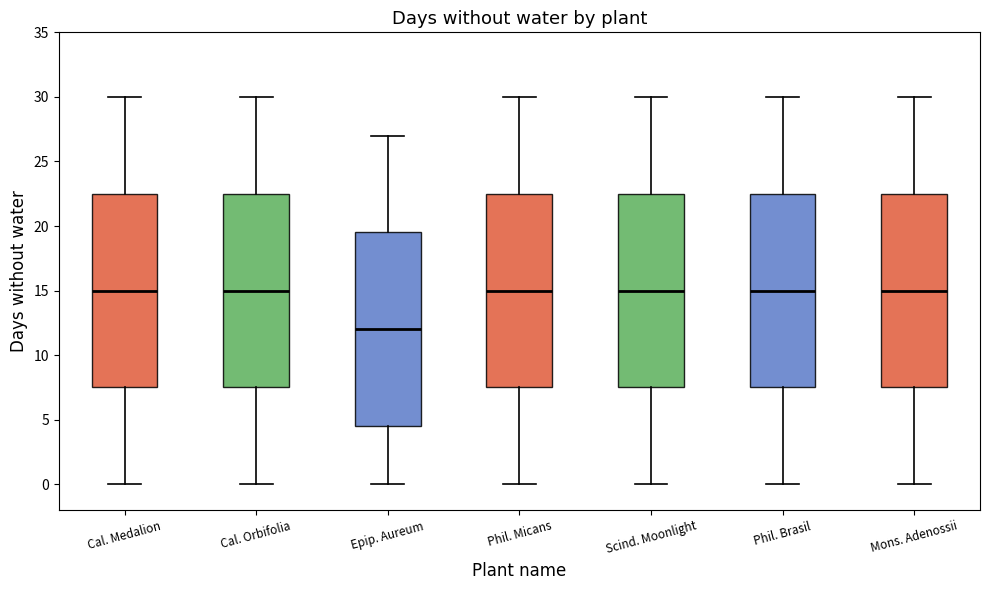

Reading left to right, read every box against the y-axis: the position of its median line, the range the box covers, and the ends of its whiskers. The values are not printed on the chart, so give them approximately, as read against the axis.

Cal. Medalion: median 15.0, box 7.5 to 22.5, whiskers 0.0 to 30.0
Cal. Orbifolia: median 15.0, box 7.5 to 22.5, whiskers 0.0 to 30.0
Epip. Aureum: median 12.0, box 4.5 to 19.5, whiskers 0.0 to 27.0
Phil. Micans: median 15.0, box 7.5 to 22.5, whiskers 0.0 to 30.0
Scind. Moonlight: median 15.0, box 7.5 to 22.5, whiskers 0.0 to 30.0
Phil. Brasil: median 15.0, box 7.5 to 22.5, whiskers 0.0 to 30.0
Mons. Adenossii: median 15.0, box 7.5 to 22.5, whiskers 0.0 to 30.0